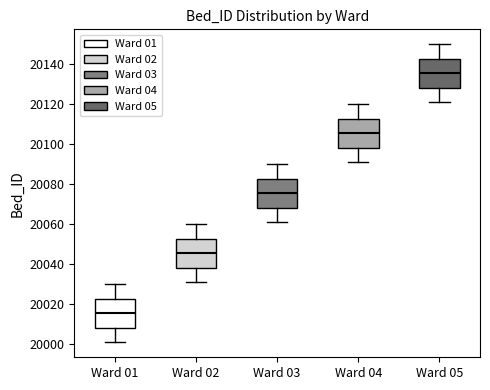

Where does the lower whisker of the box for Ward 04 end on the y-axis? The values are not printed on the chart, so give them approximately, as read against the axis.

20092